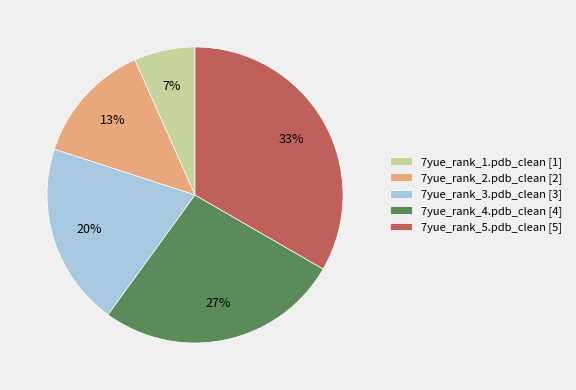

To the nearest percent, what is the average slice percentage?

20%